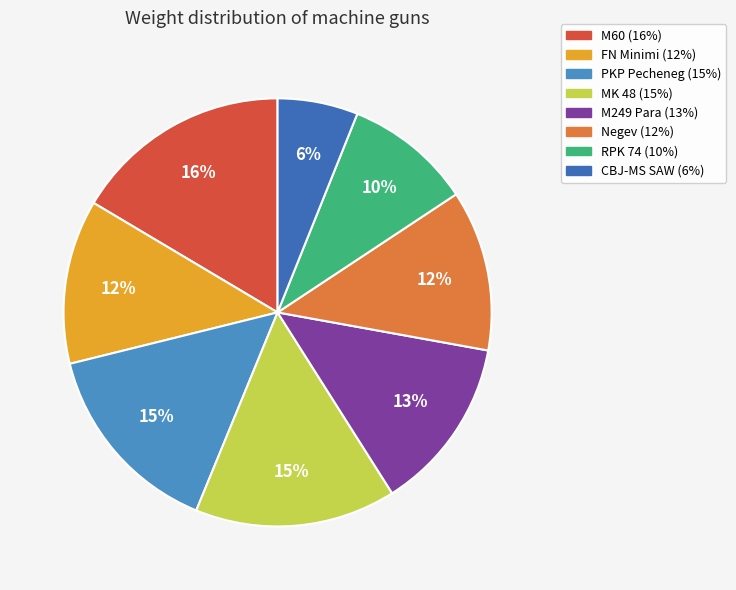

Is it true that RPK 74 is 4% of the pie?

False